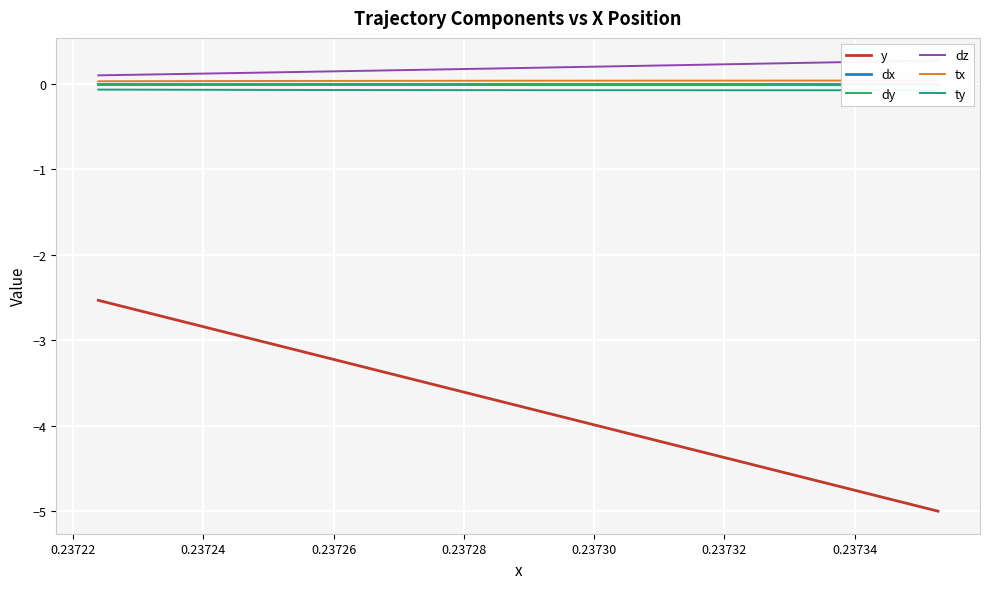

How many lines are shown in the chart?

6